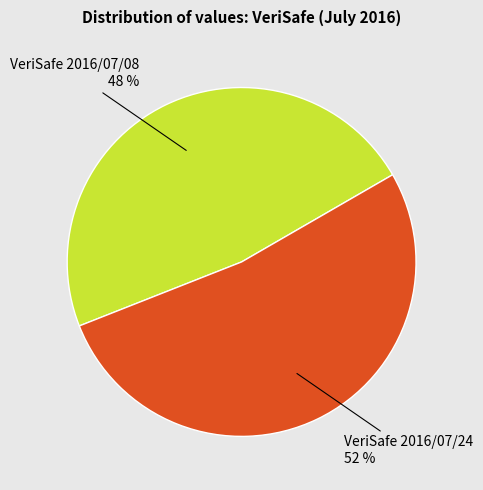

How many segments does this pie chart have?

2